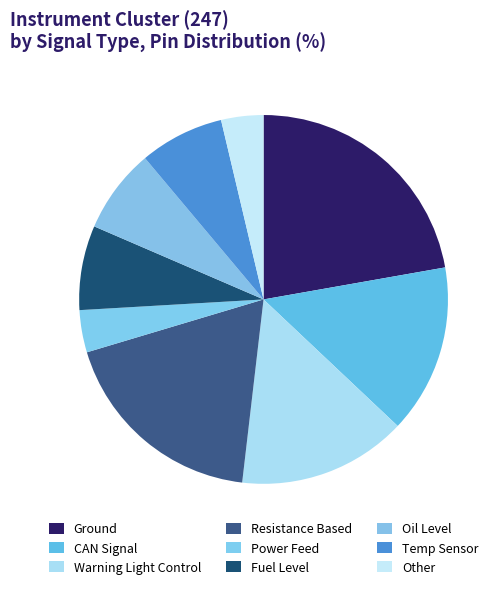

True or false: Fuel Level accounts for 8% of the total.

True